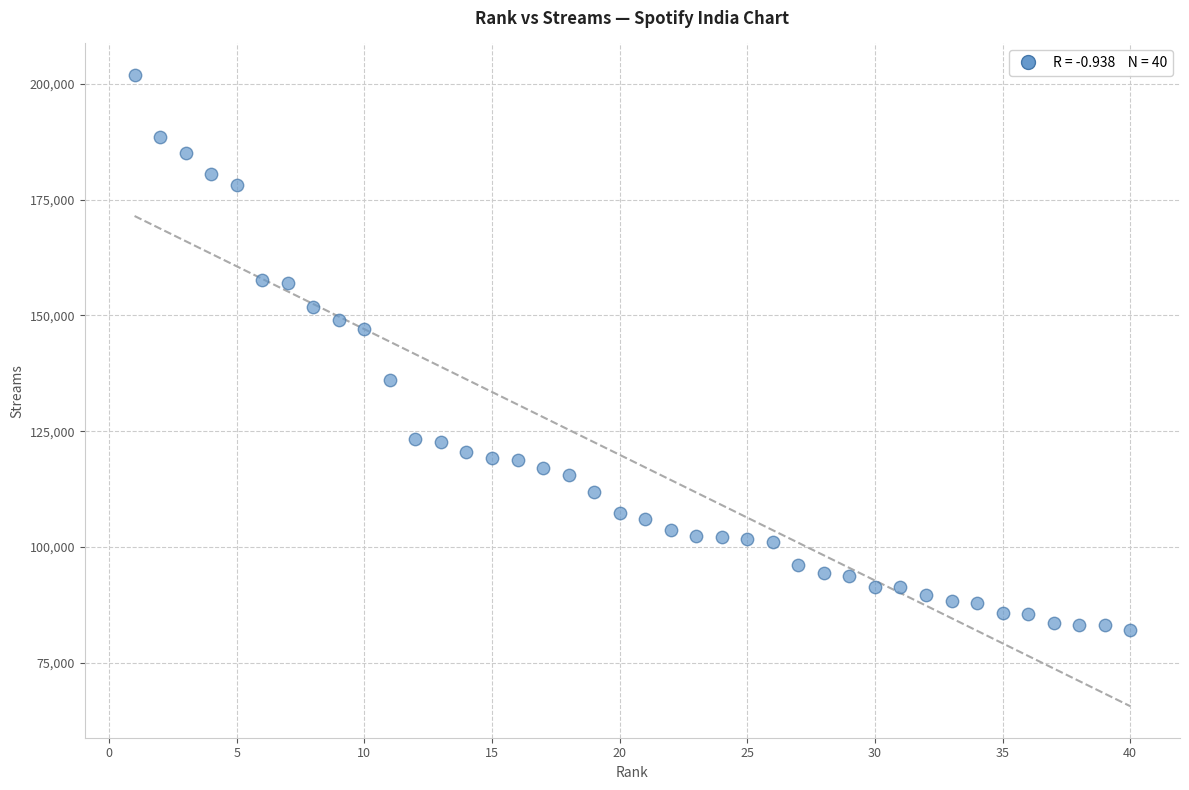

What is the range of Y values (max minus min)?

119880